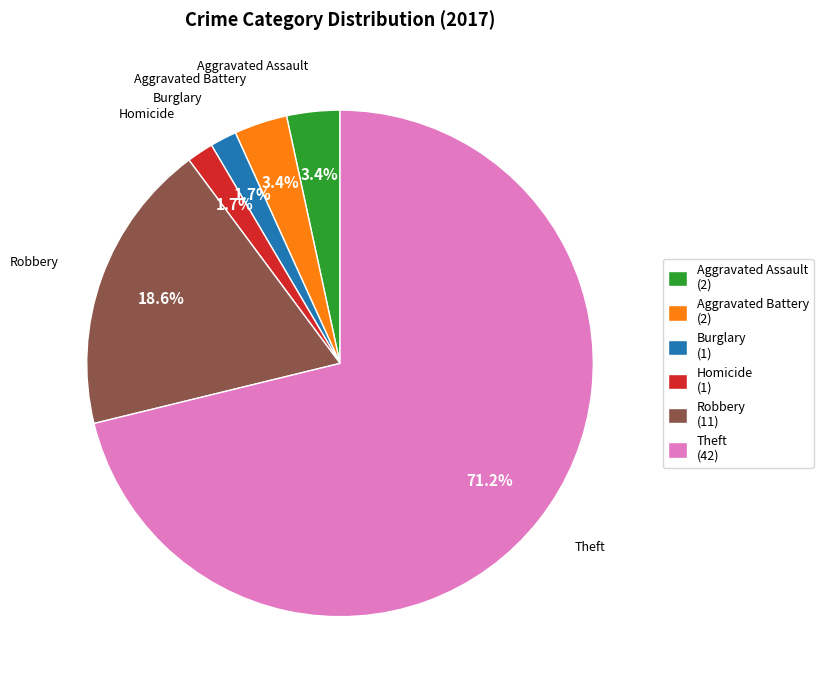

Is there a majority slice in this chart?

Yes